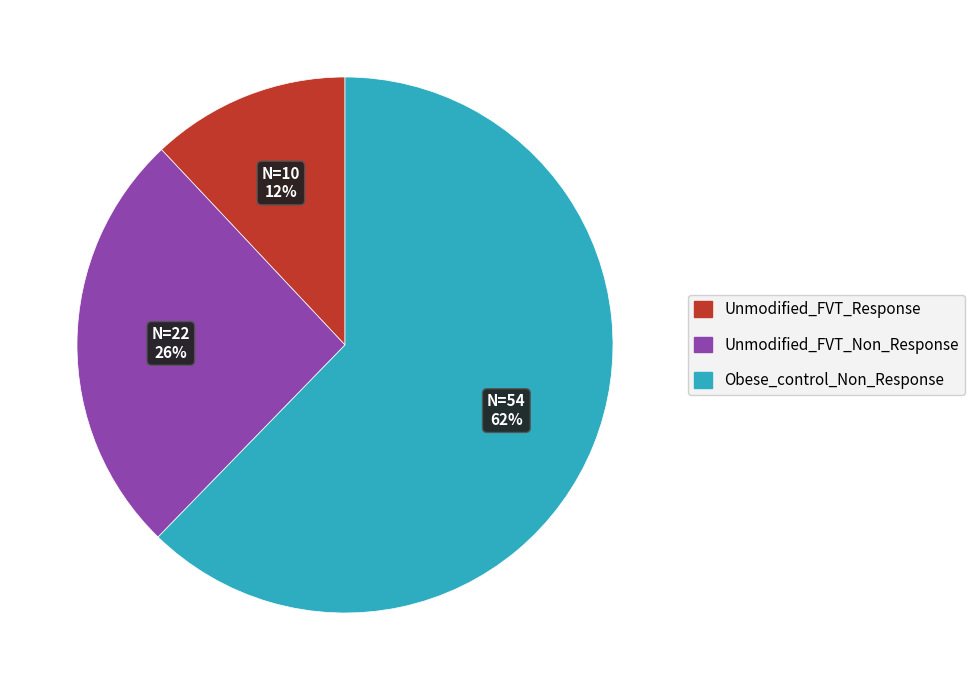

True or false: Obese_control_Non_Response accounts for 73% of the total.

False